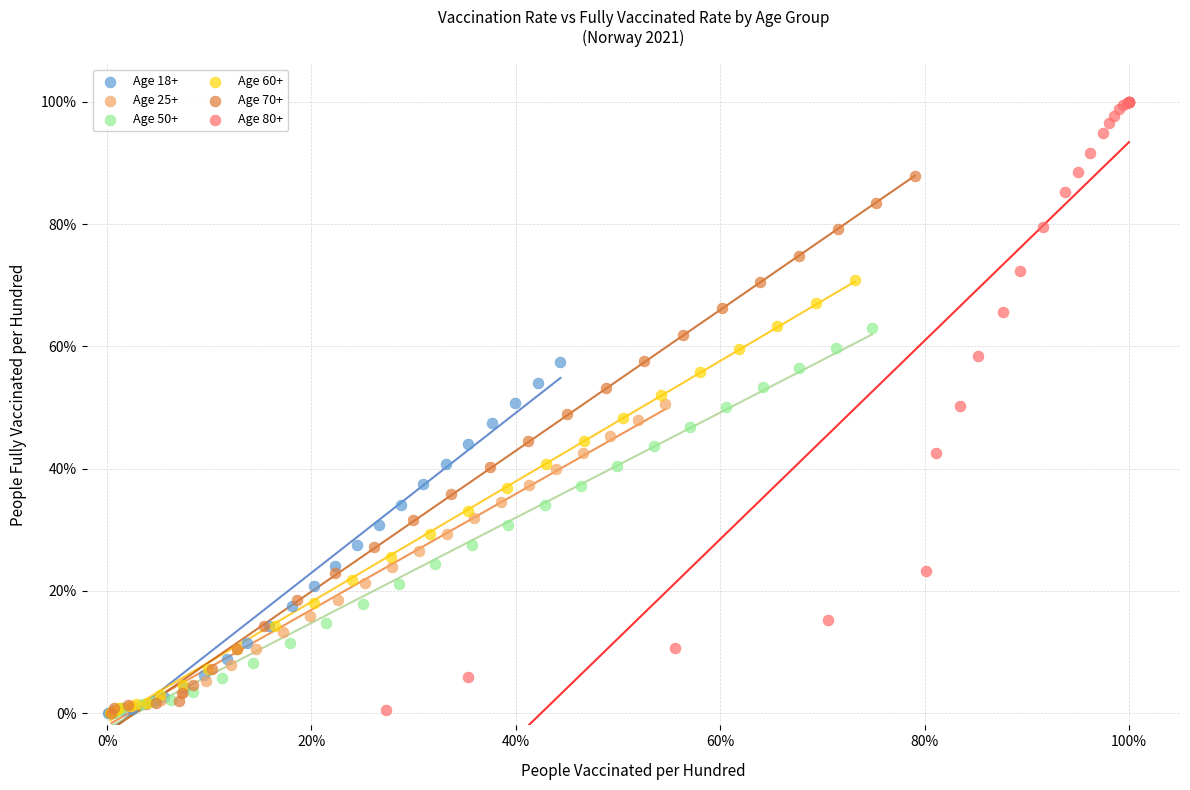

Which series reaches the maximum Y coordinate?

Age 80+